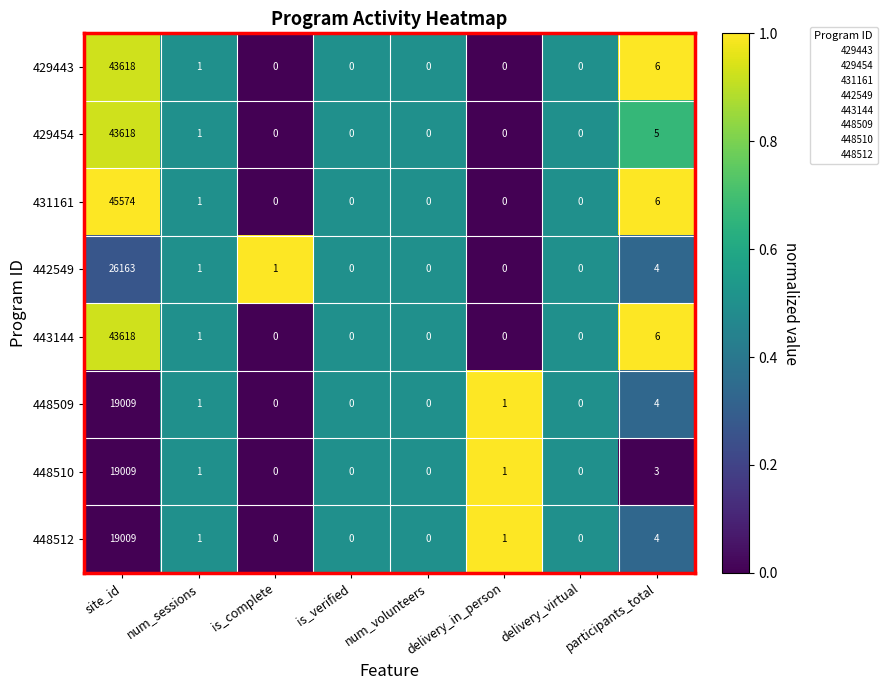

Where does the 448509 series first go above 1?

site_id